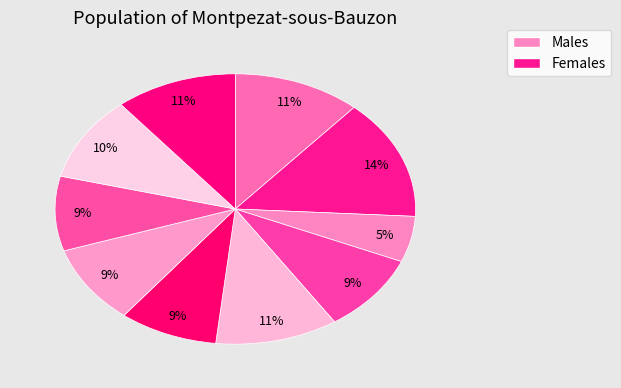

Does any single category account for the majority?

No